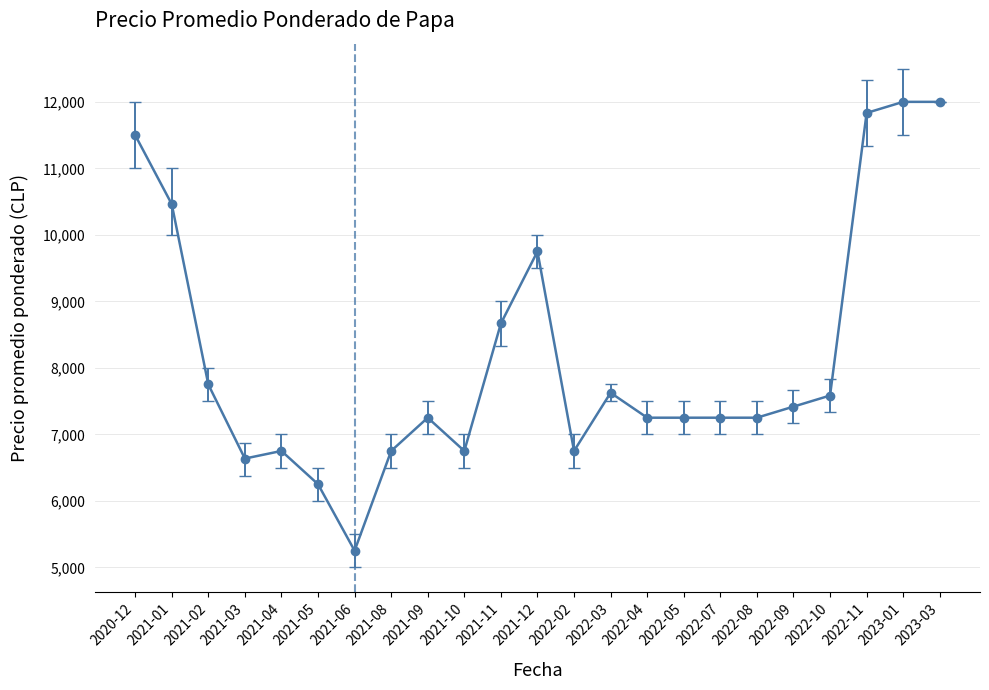

Approximately how many times larger is the value at 2021-05 compared to 2021-01?

0.6